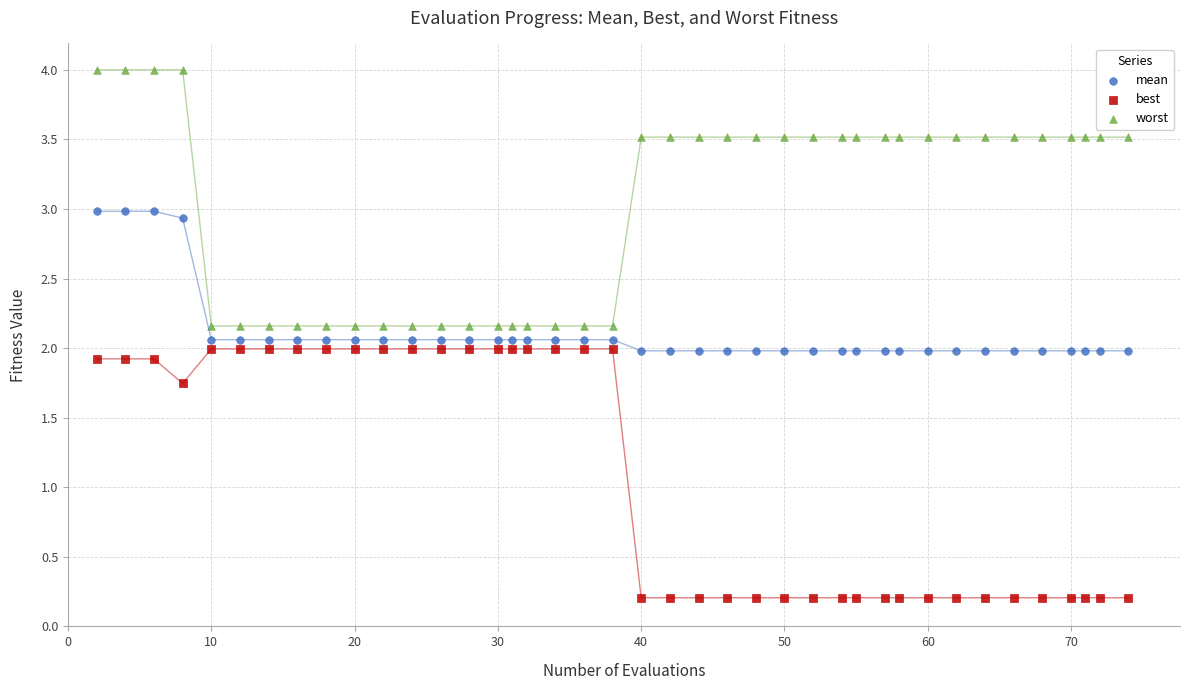

Which series has the largest Y range (max minus min)?

worst